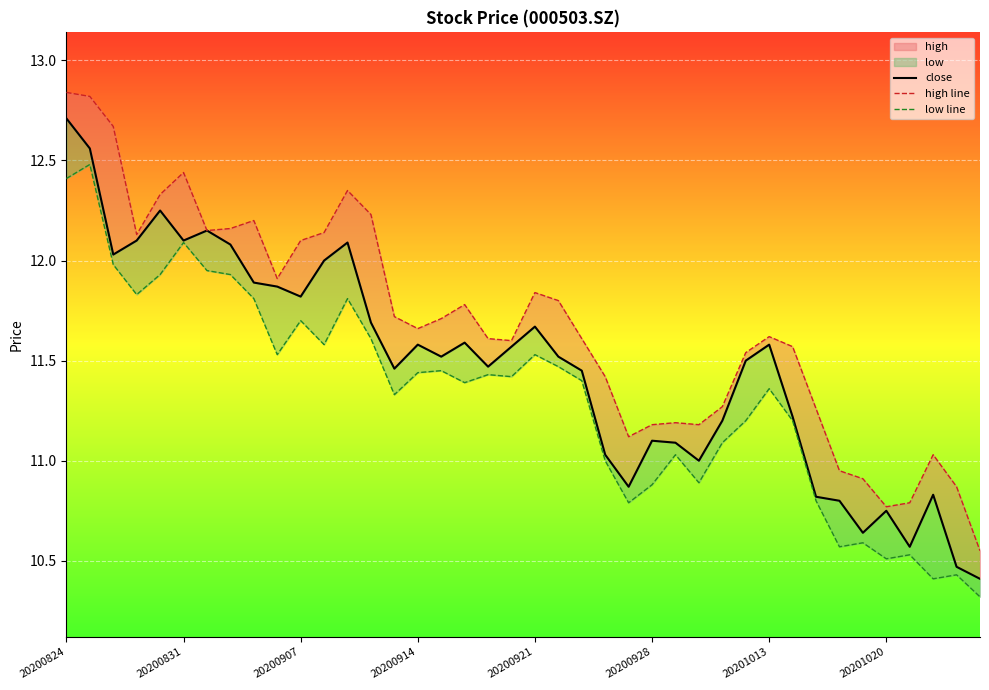

Read the close value at 9.

11.9